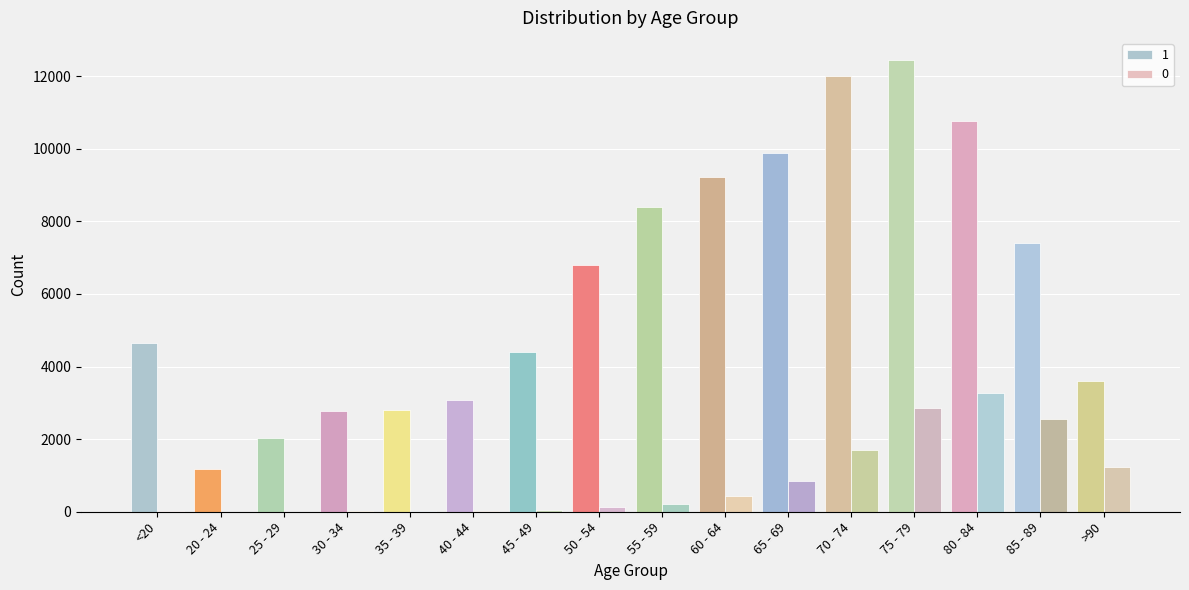

At which category does the chart reach its peak across all series?

75 - 79